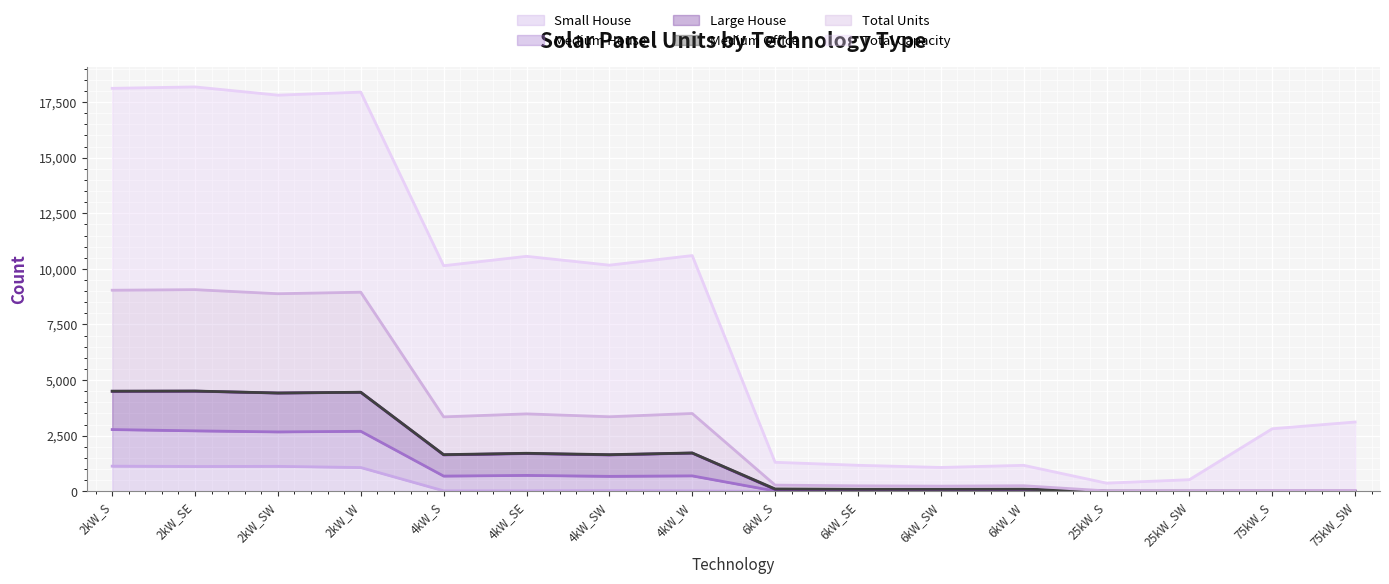

What is the maximum value for Small House?

1130